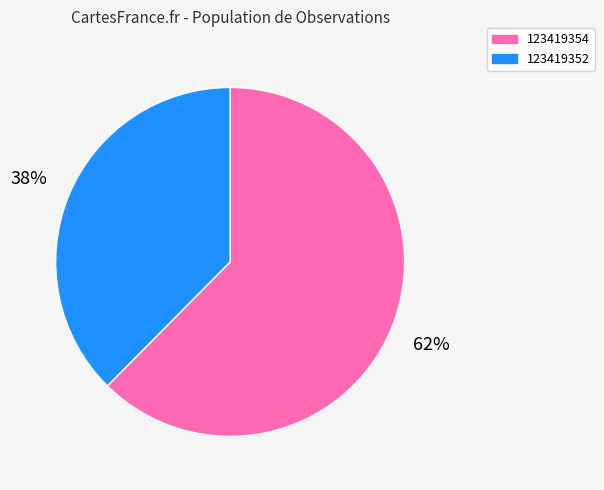

To the nearest percent, what is the combined percentage of 123419352 and 123419354?

100%